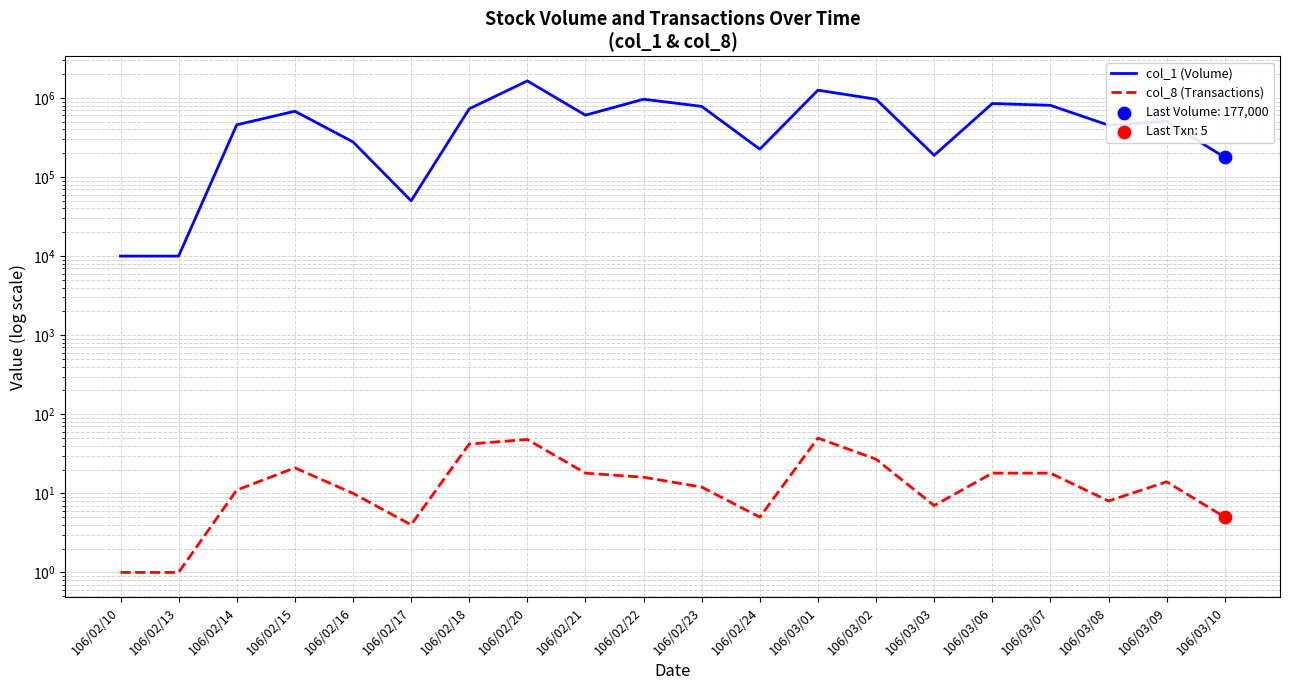

Which series has the largest total across all categories?

col_1 (Volume)